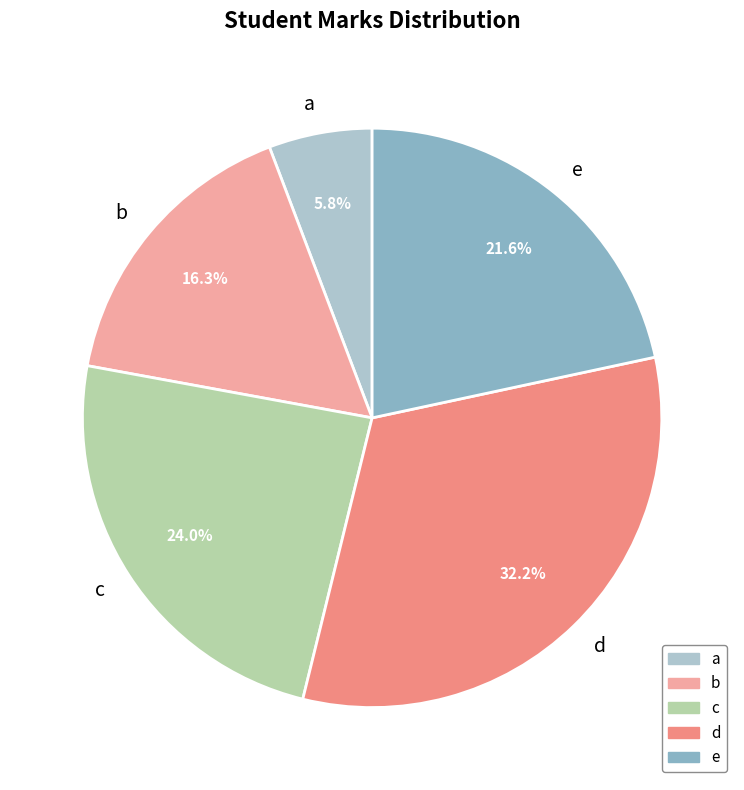

Rank the categories by value from lowest to highest.

a, b, e, c, d